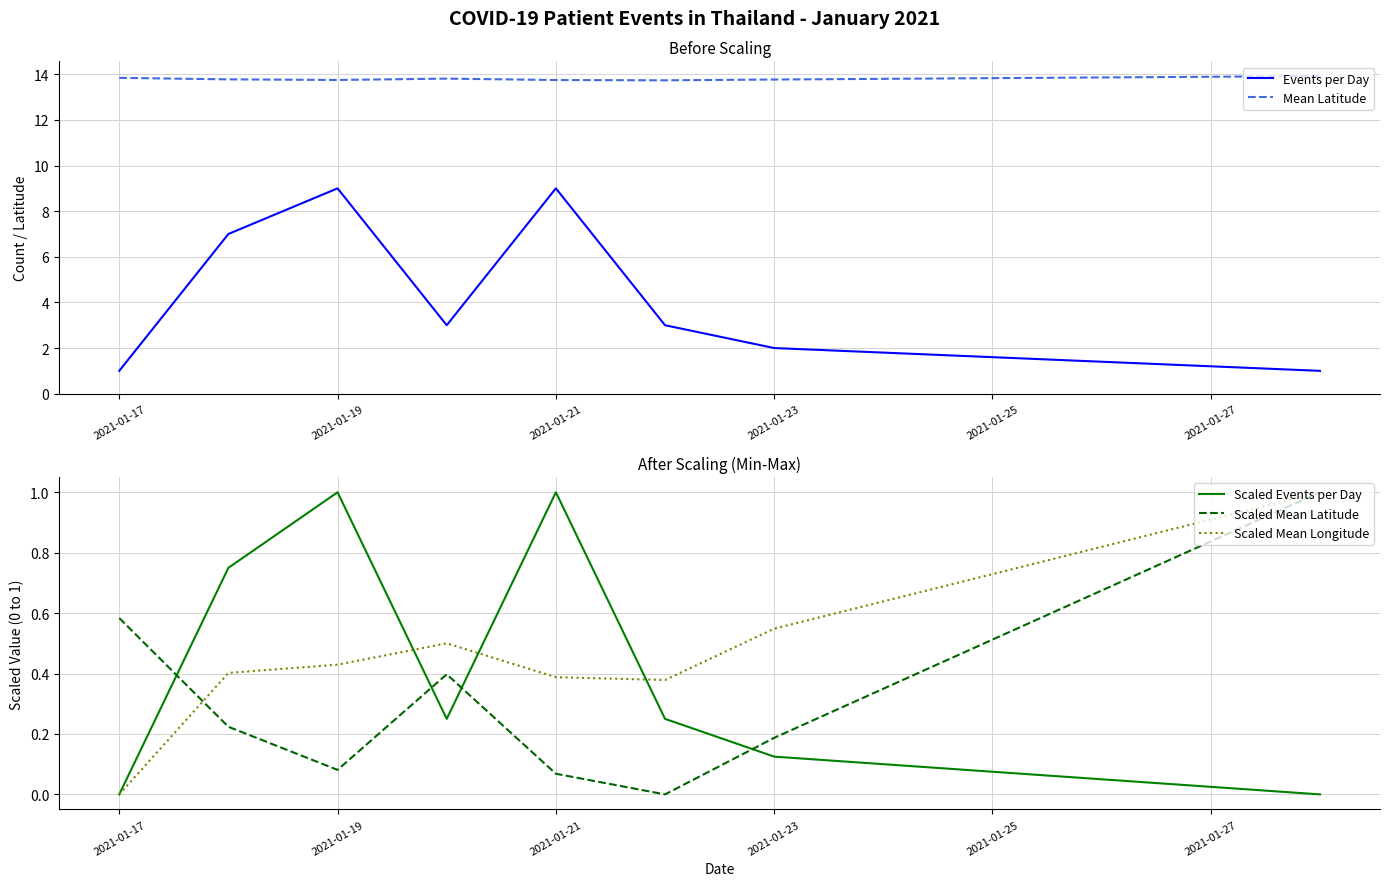

What is the value of the Scaled Mean Longitude point at the 2nd from the left?

0.4